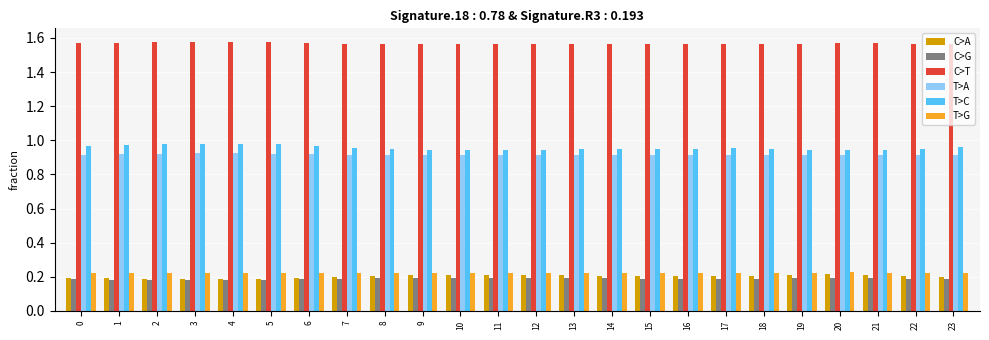

What is the sum of all T>A values?

22.0